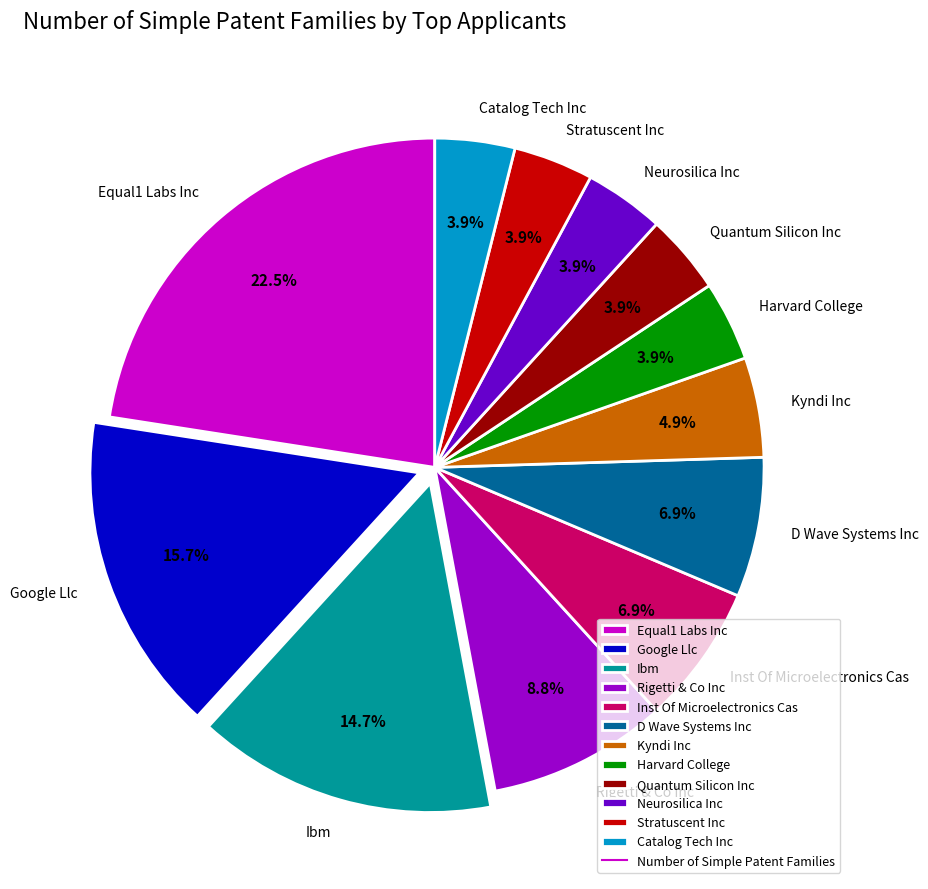

What is the ratio of the value at Neurosilica Inc to the value at Kyndi Inc?

0.8